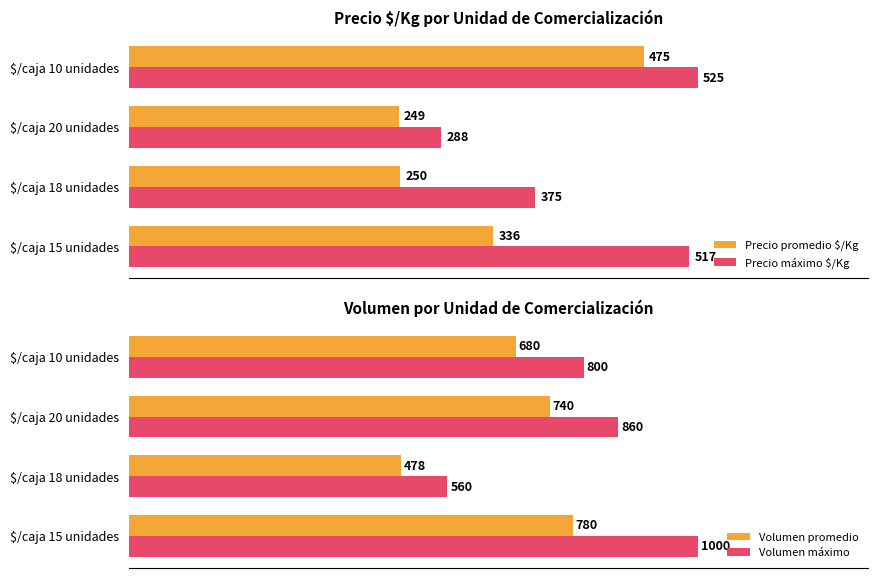

Which series has the largest range (max minus min)?

Volumen máximo